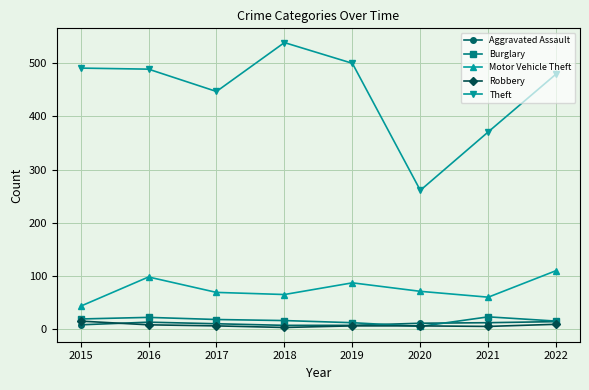

True or false: Aggravated Assault and Motor Vehicle Theft intersect in this chart.

False